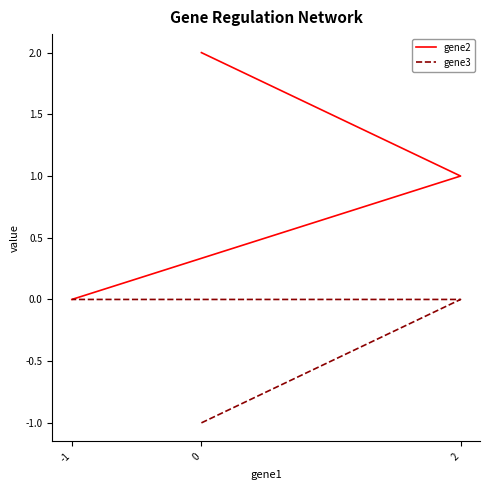

Which category has the highest value in the gene3 series?

2